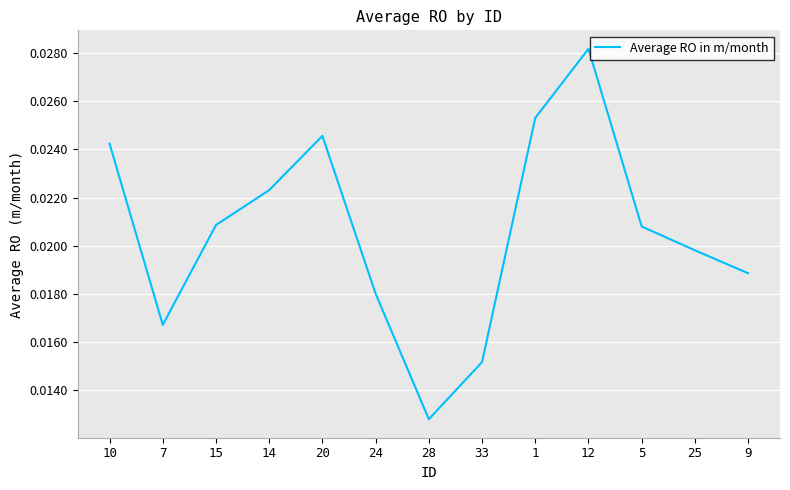

Which has a higher value, 7 or 5?

5